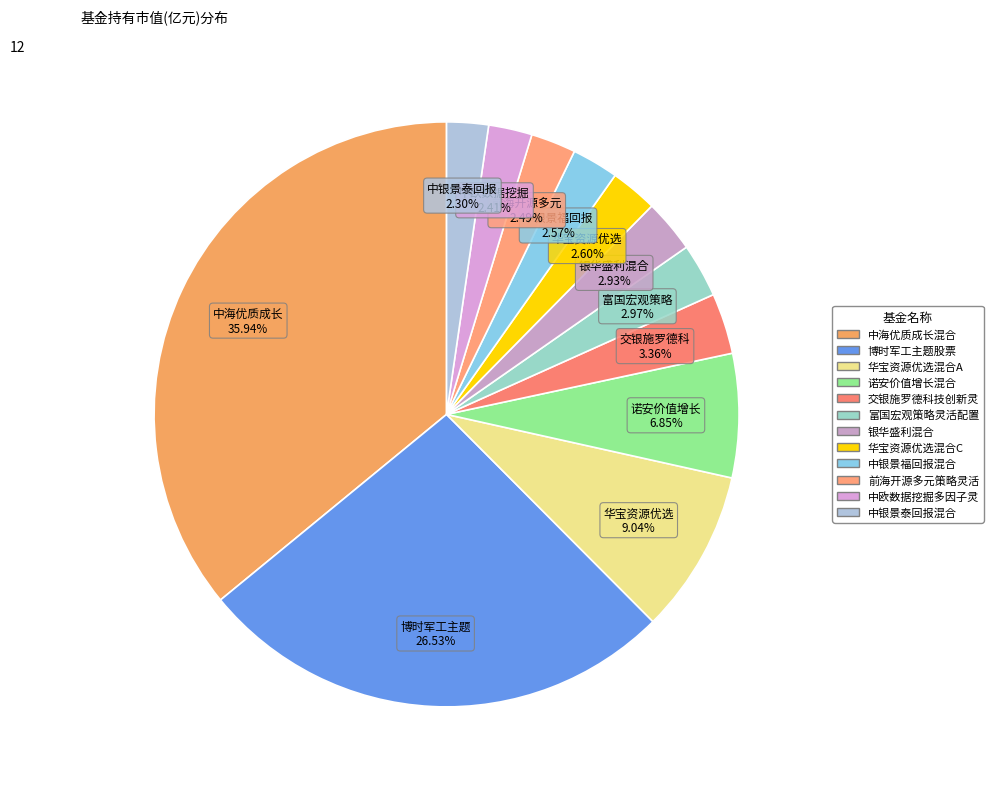

Which slice is the smallest?

中银景泰回报混合